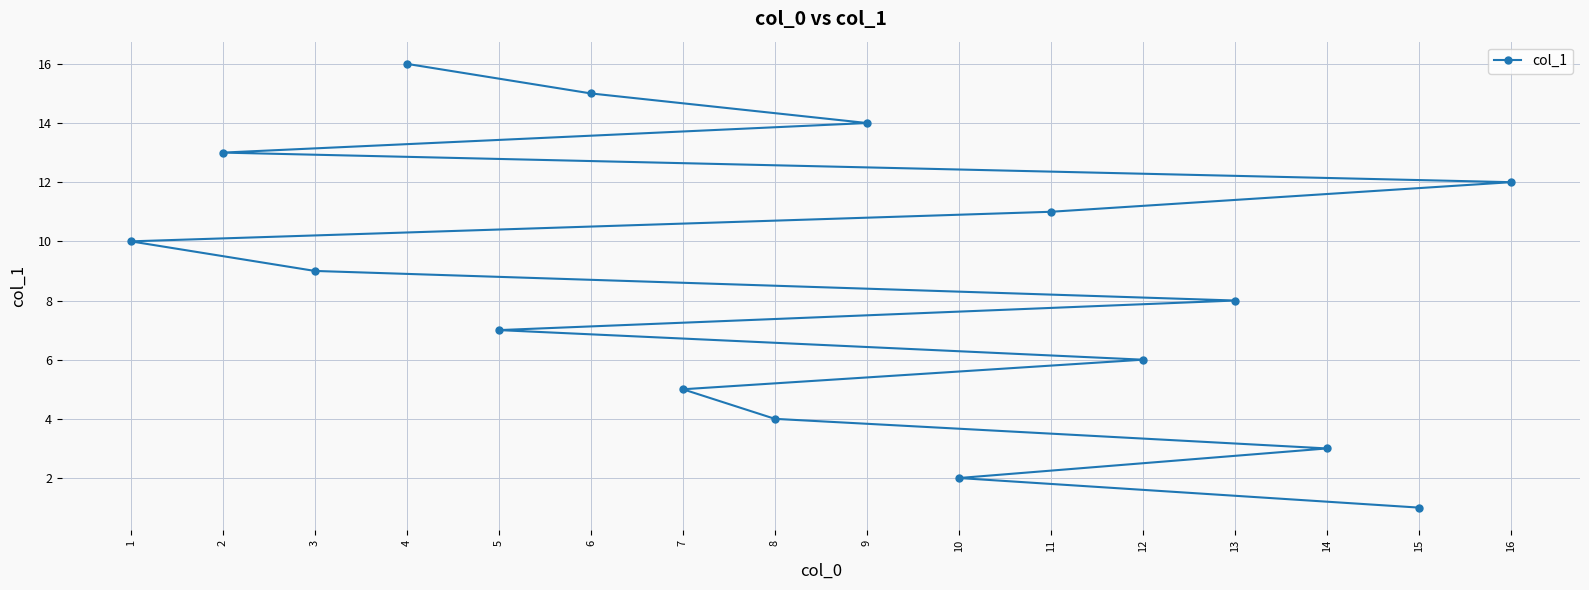

Between 16 and 1, which is larger?

16